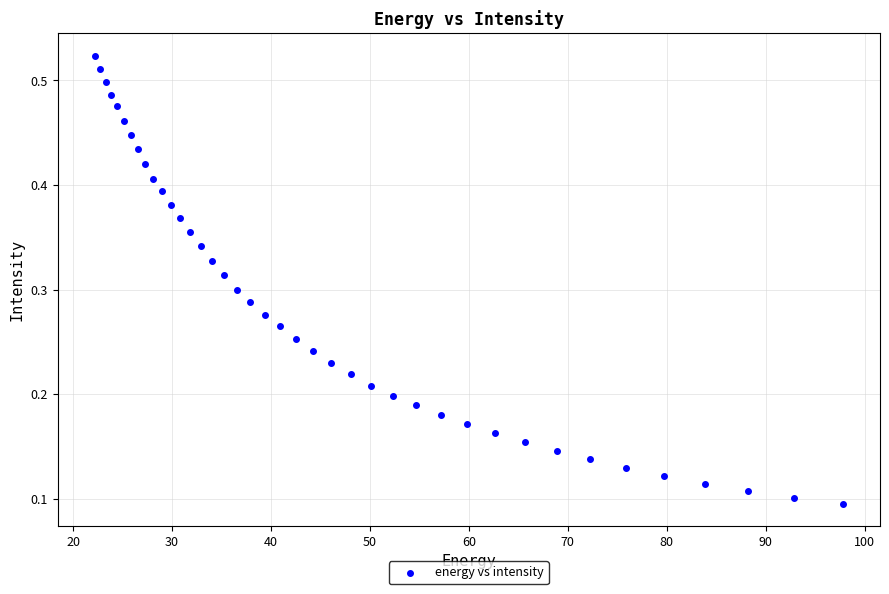

What is the range of X values (max minus min)?

75.6